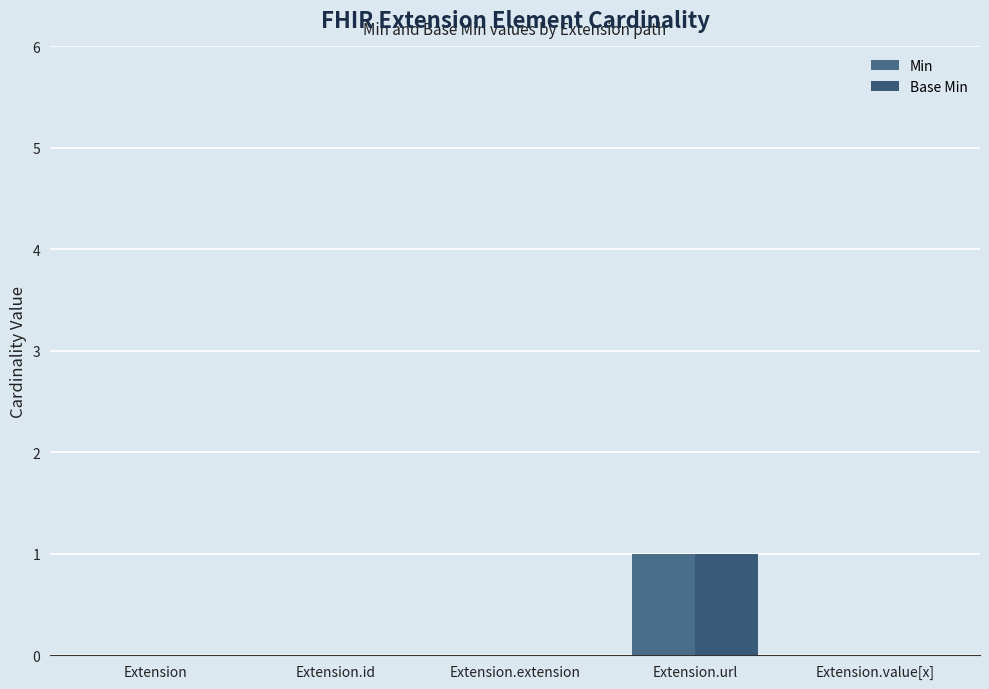

Does the chart contain stacked bars?

No